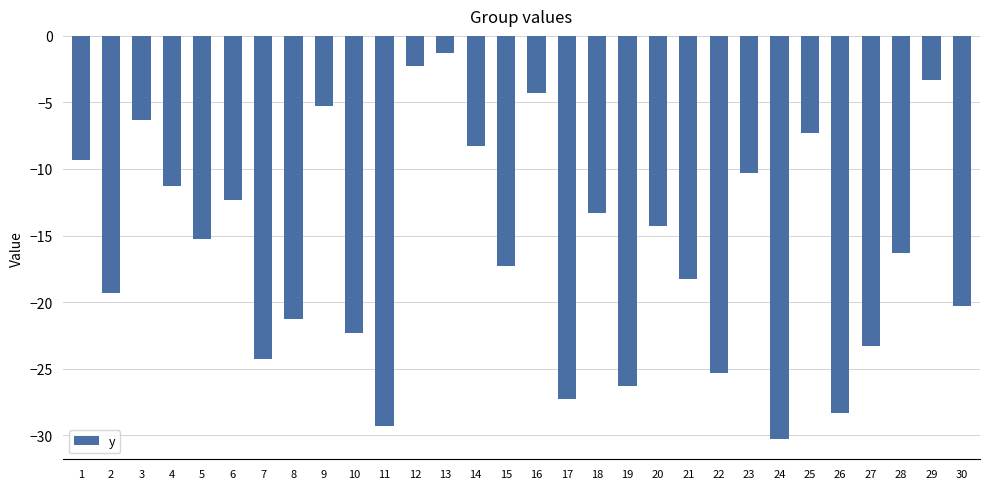

At which label is the value closest to -15?

5